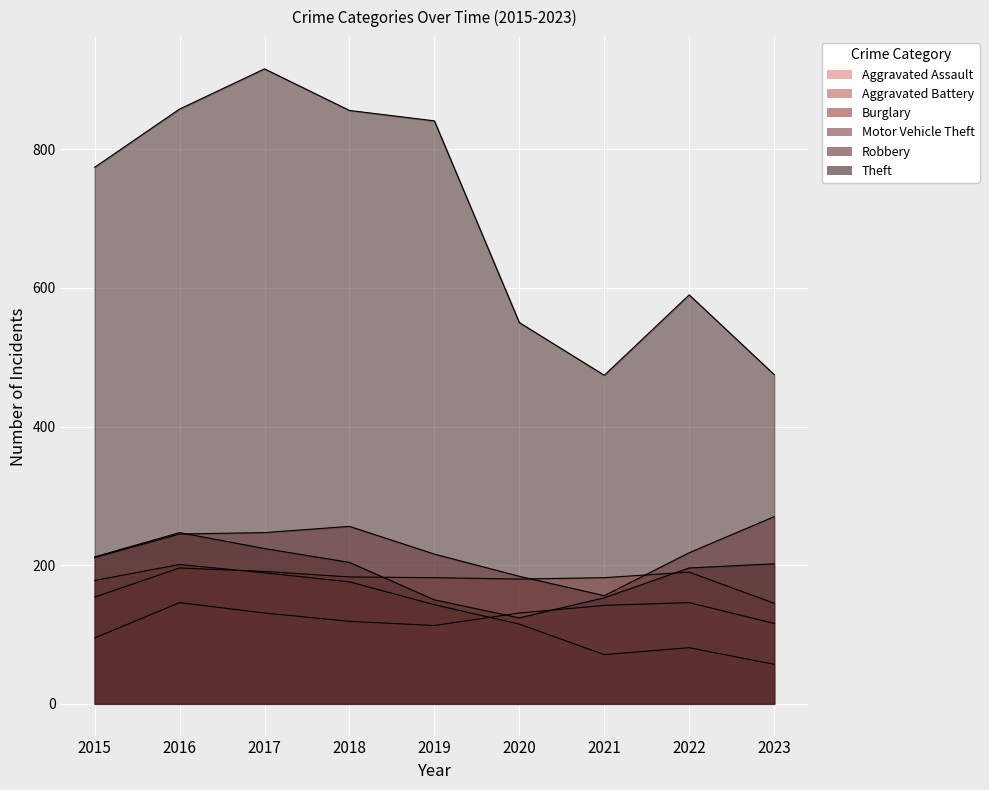

What are all the series names shown in the legend?

Aggravated Assault, Aggravated Battery, Burglary, Motor Vehicle Theft, Robbery, Theft